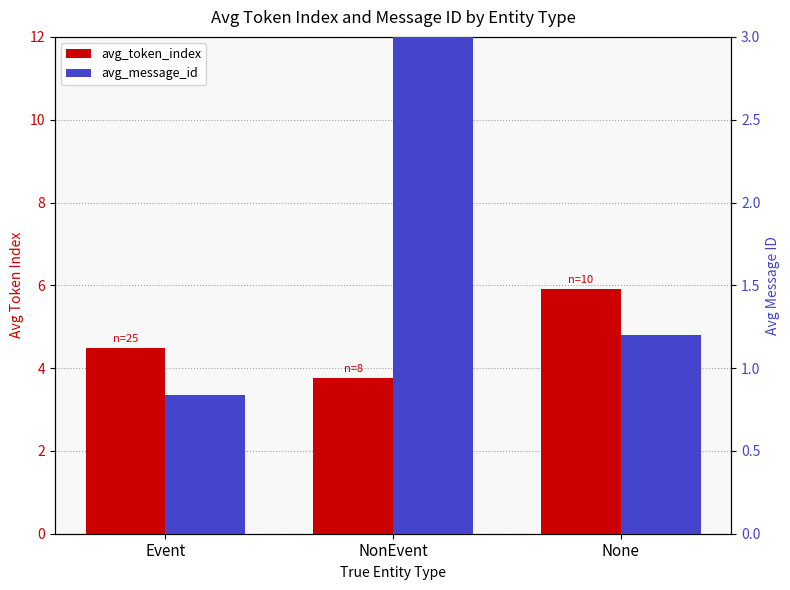

Which series has the widest spread of values?

avg_message_id